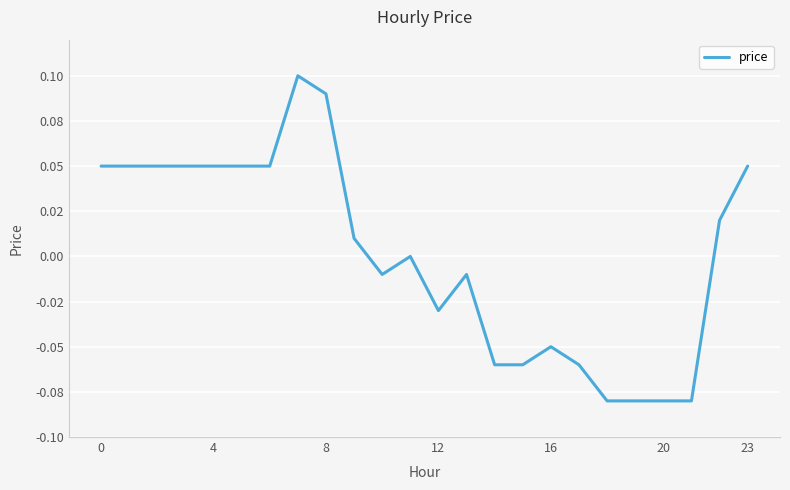

Does the chart display data point markers on the line(s)?

No